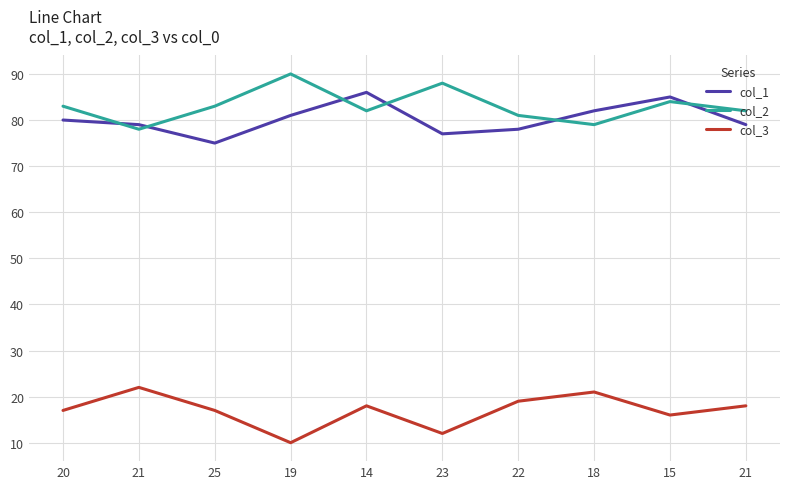

True or false: col_3 and col_1 intersect in this chart.

False